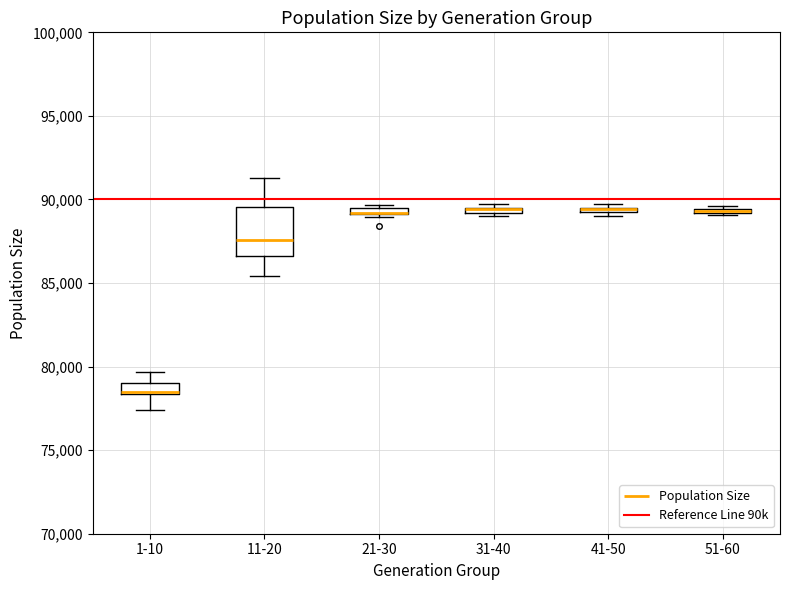

Where is the lower edge of the box for 21-30 on the y-axis? The values are not printed on the chart, so give them approximately, as read against the axis.

89000